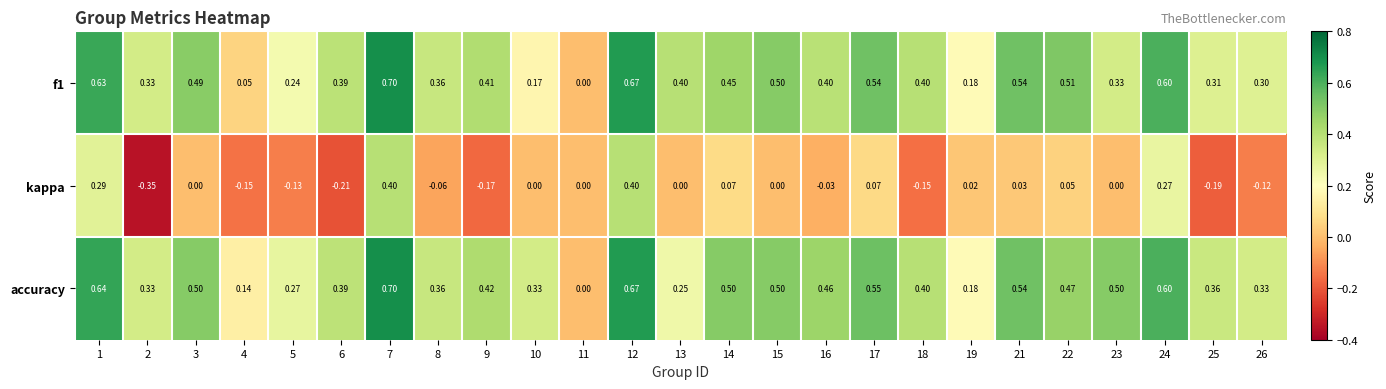

Which series has the widest spread of values?

kappa